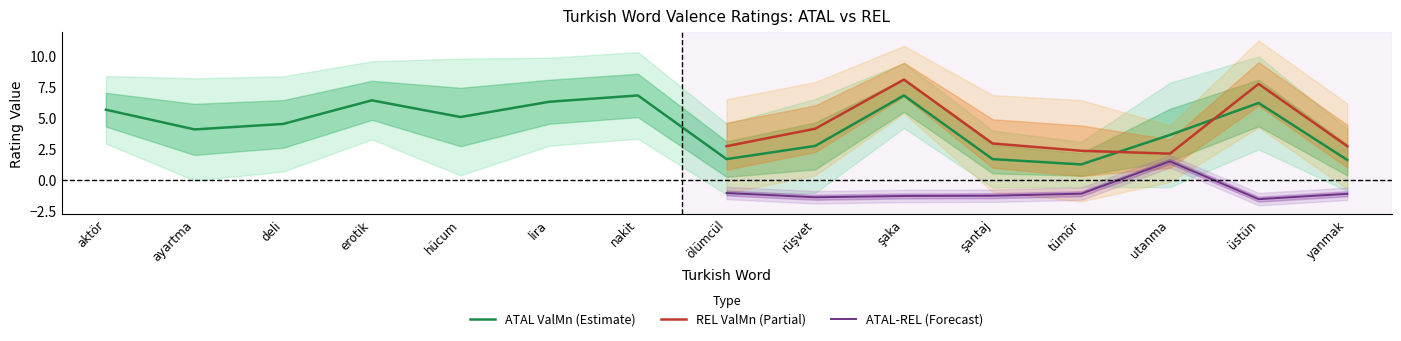

What is the spread (max minus min) of values at yanmak?

3.8